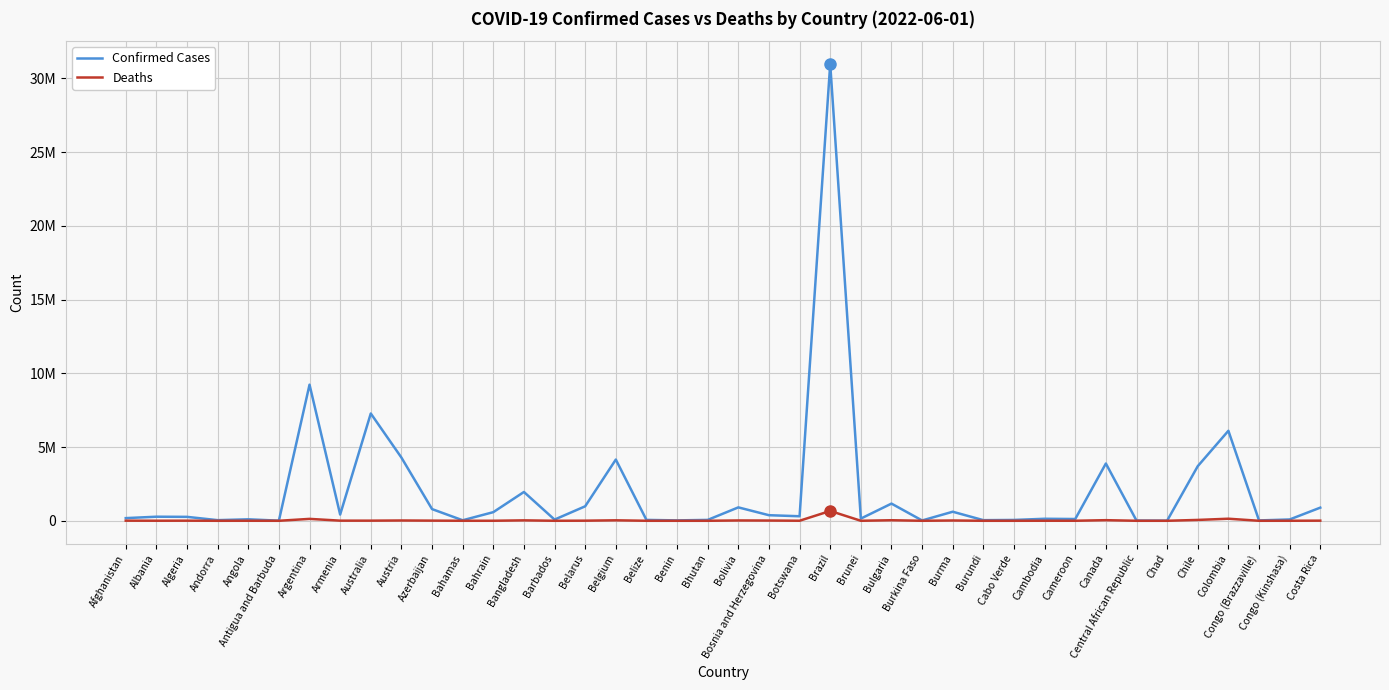

What are all the series names shown in the legend?

Confirmed Cases, Deaths